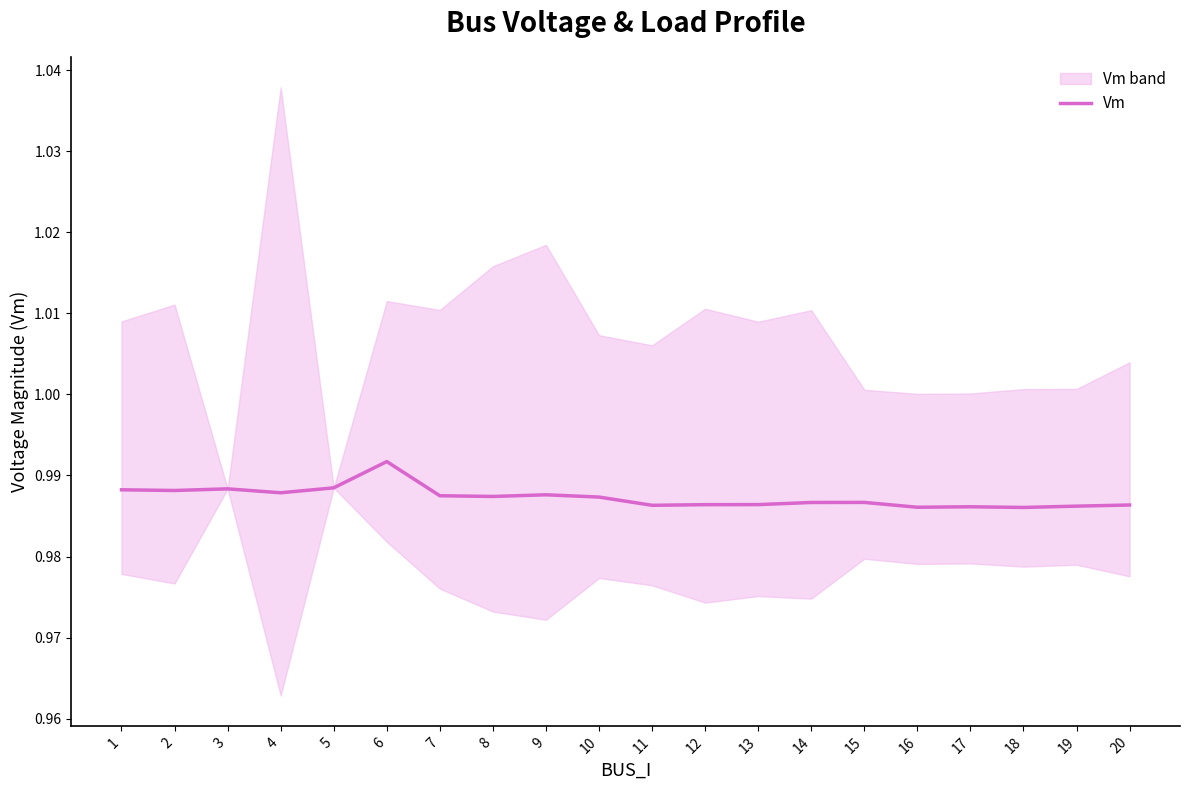

How many points are lower than both their immediate neighbors (excluding endpoints)?

6